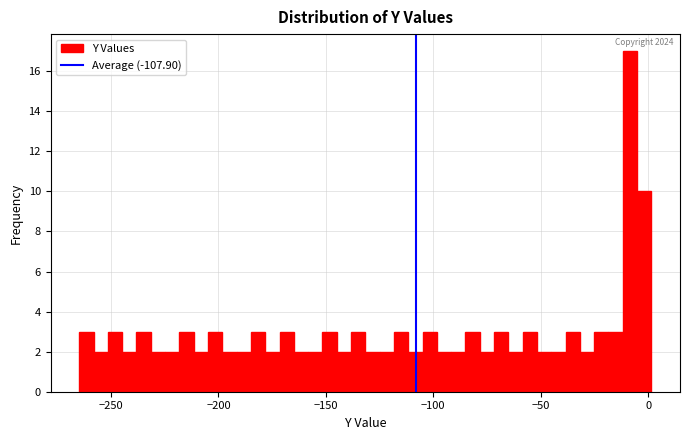

Read against the x-axis, roughly where is the centre of the tallest bar?

-10